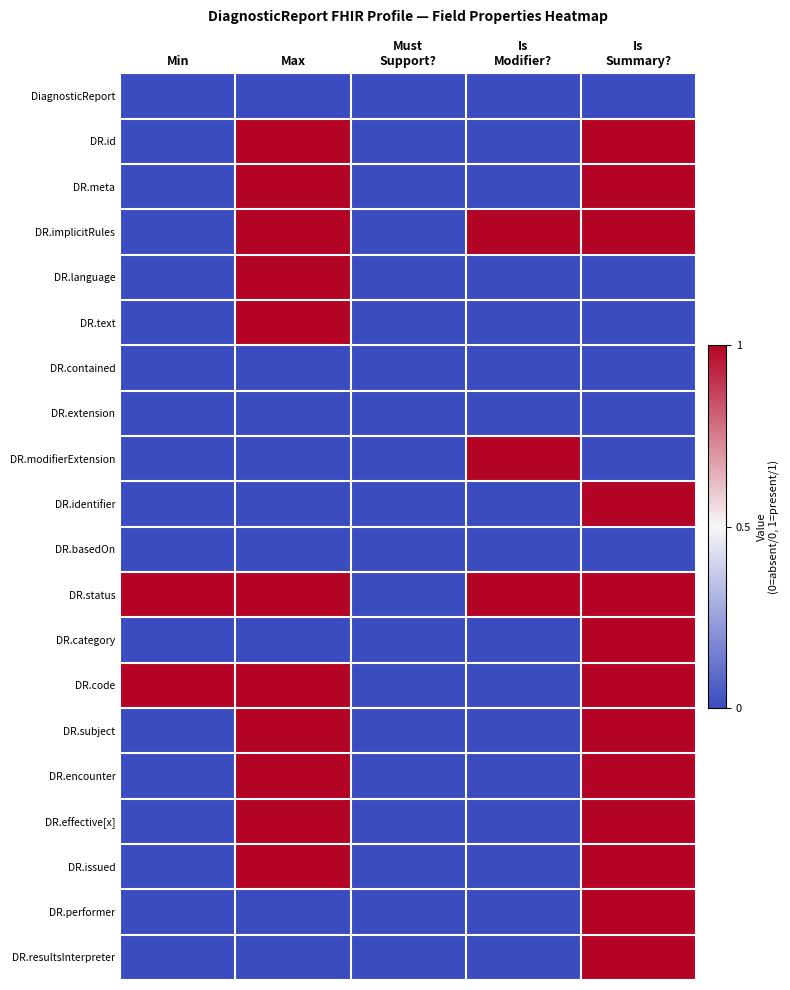

What is the greatest value displayed?

1